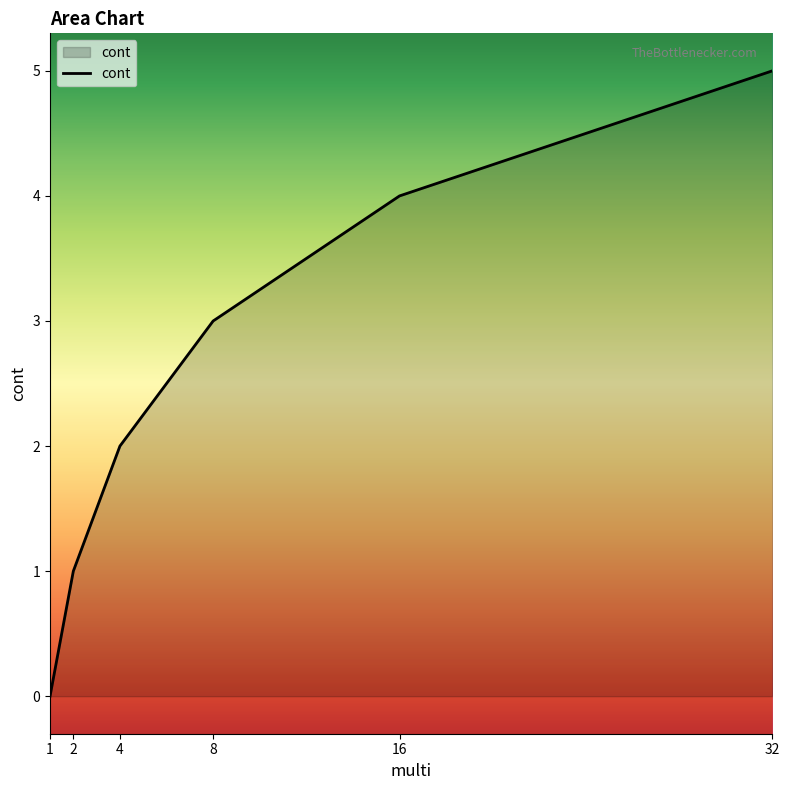

Which category has the lowest value across all series?

1